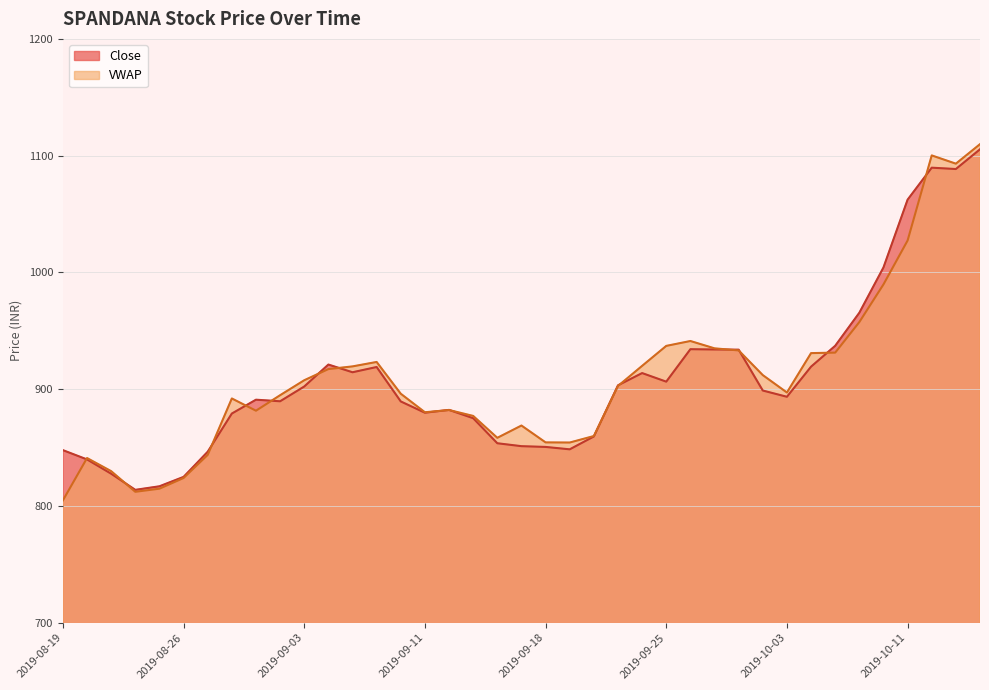

Where is the first local maximum?

2019-08-29